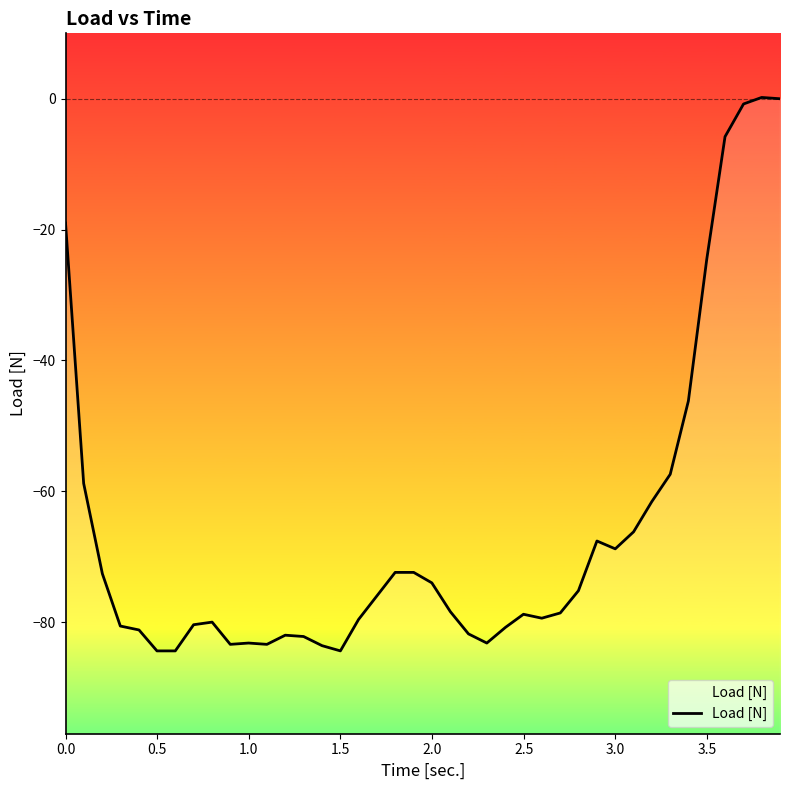

How many lines are shown in the chart?

1